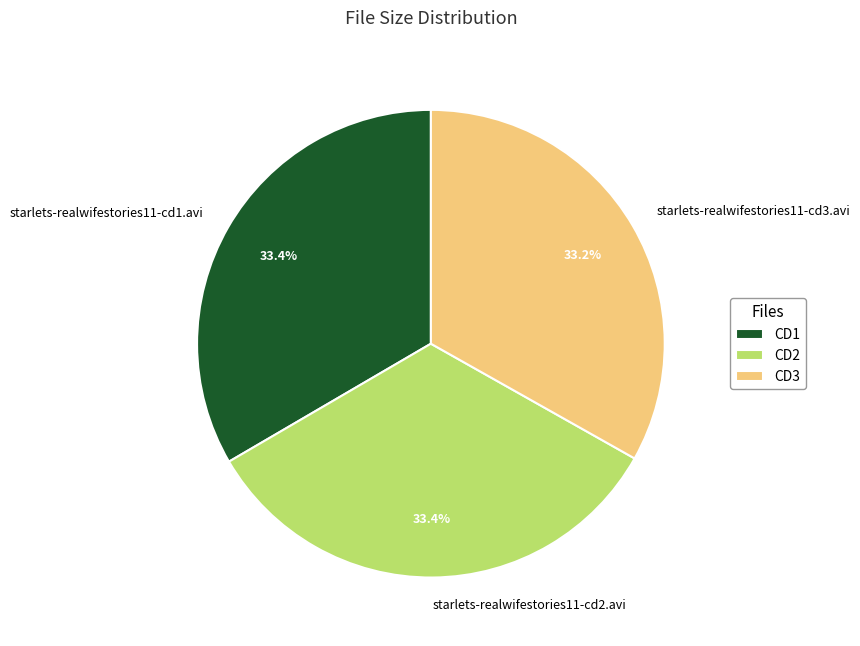

How many segments does this pie chart have?

3